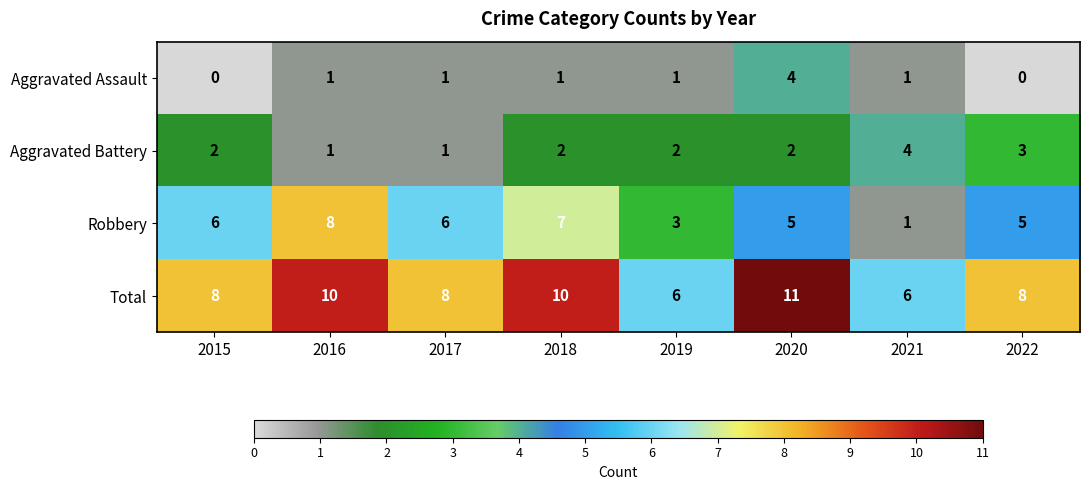

At 2019, list the series in order from largest to smallest.

Total, Robbery, Aggravated Battery, Aggravated Assault